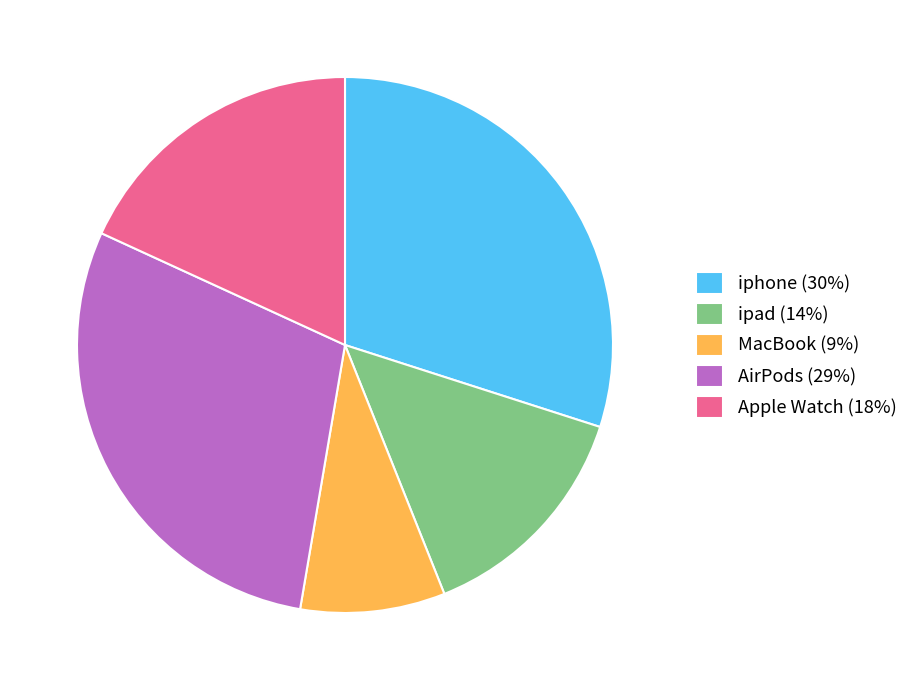

Is there a majority slice in this chart?

No